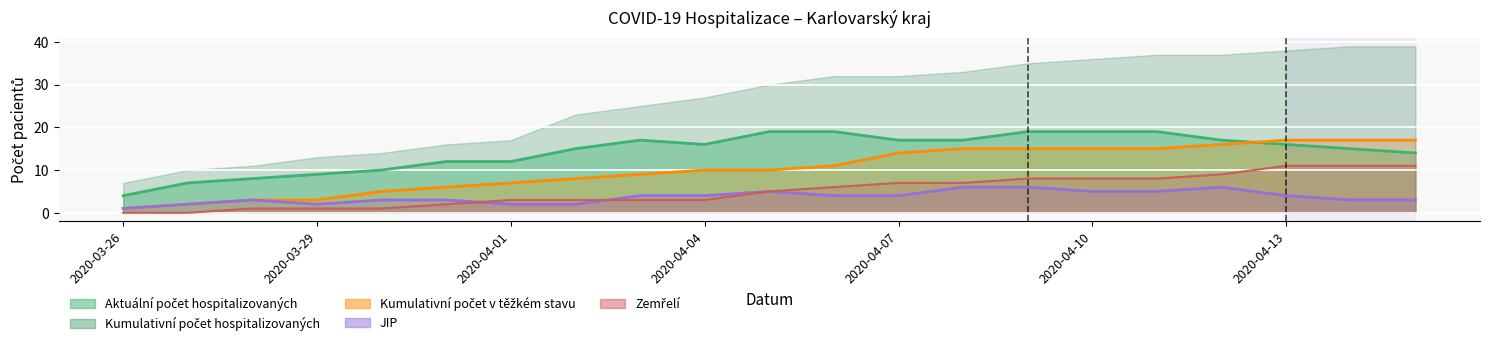

True or false: Zemřelí and Aktuální počet hospitalizovaných intersect in this chart.

False